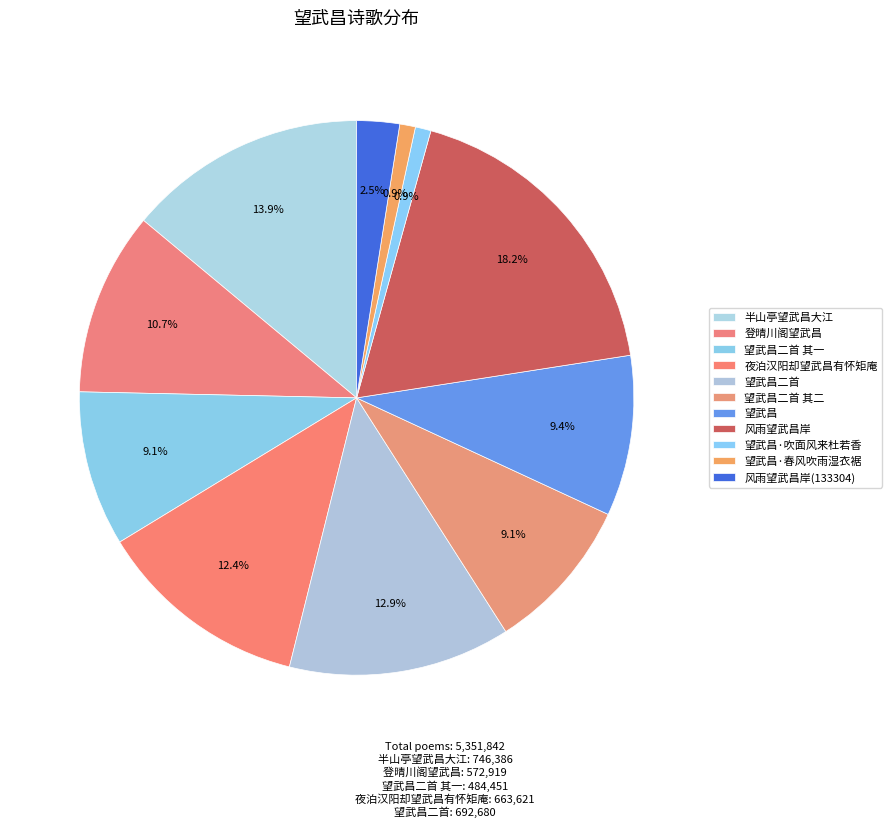

To the nearest percent, what portion does 夜泊汉阳却望武昌有怀矩庵 represent?

12%